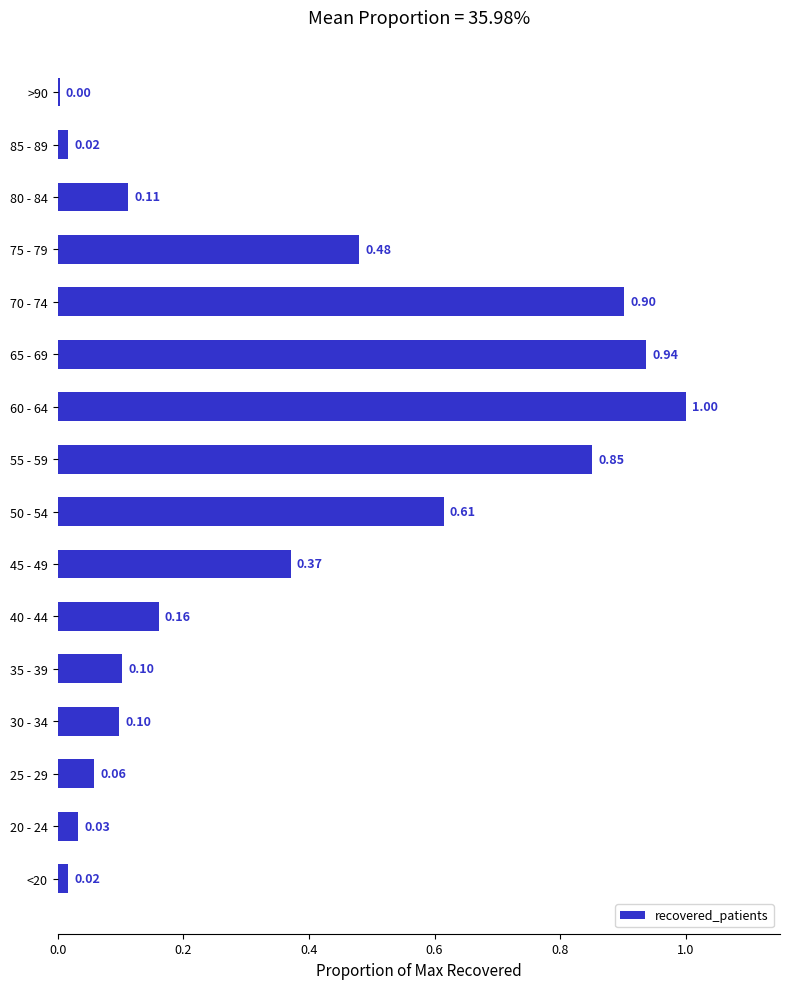

What is the maximum value shown in the chart?

1.0